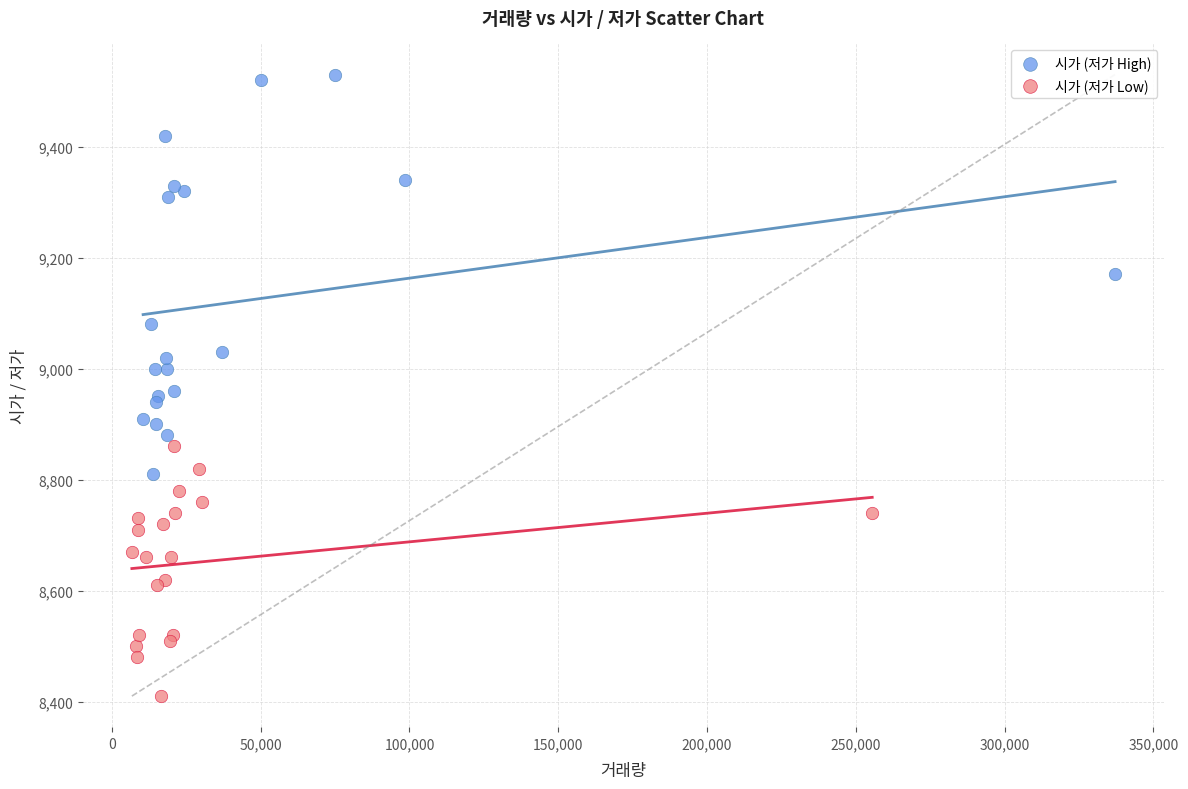

Which series reaches the minimum Y coordinate?

시가 (저가 Low)